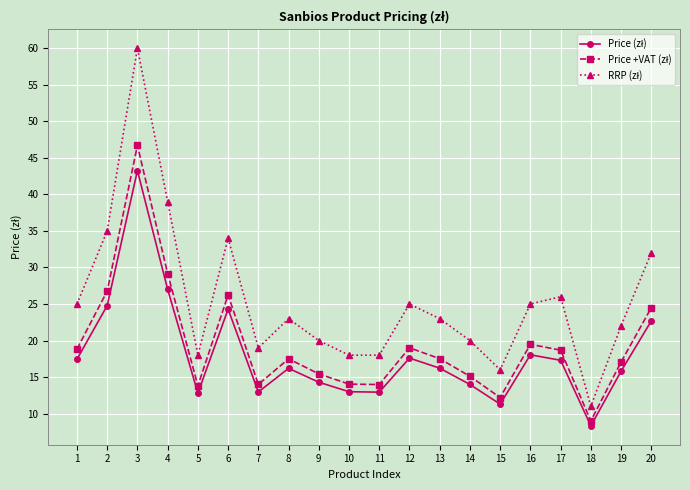

What is the spread (max minus min) of values at 4?

12.0